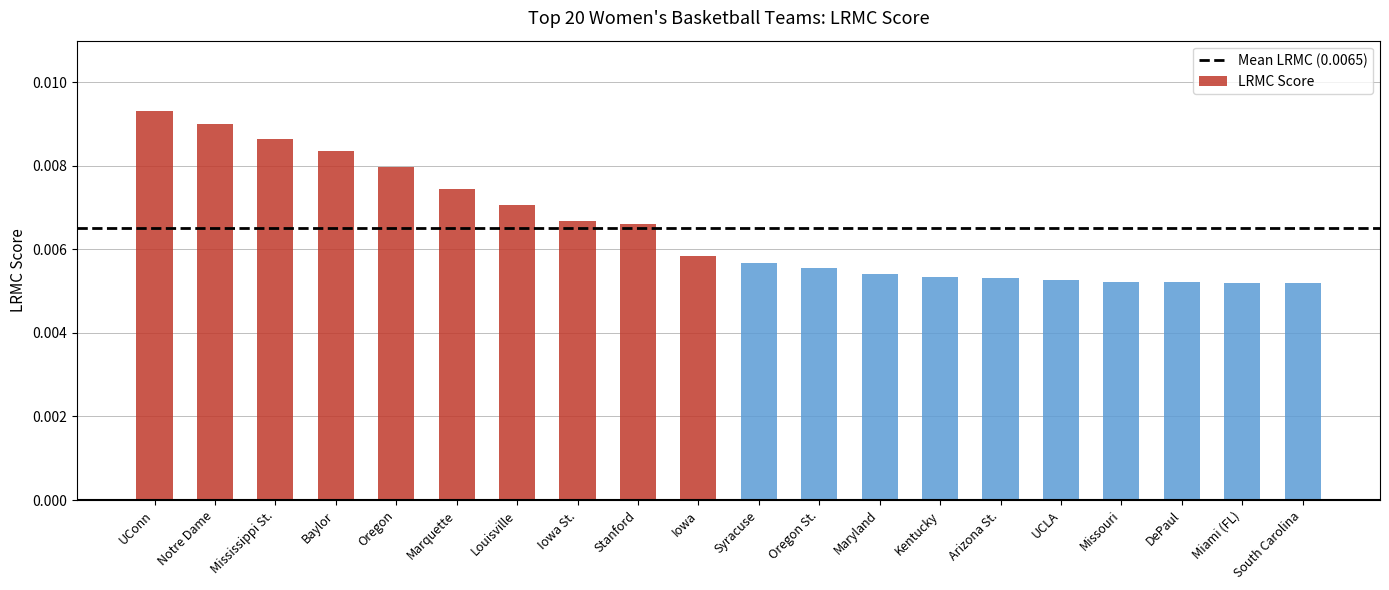

What is the sum of all values?

0.1